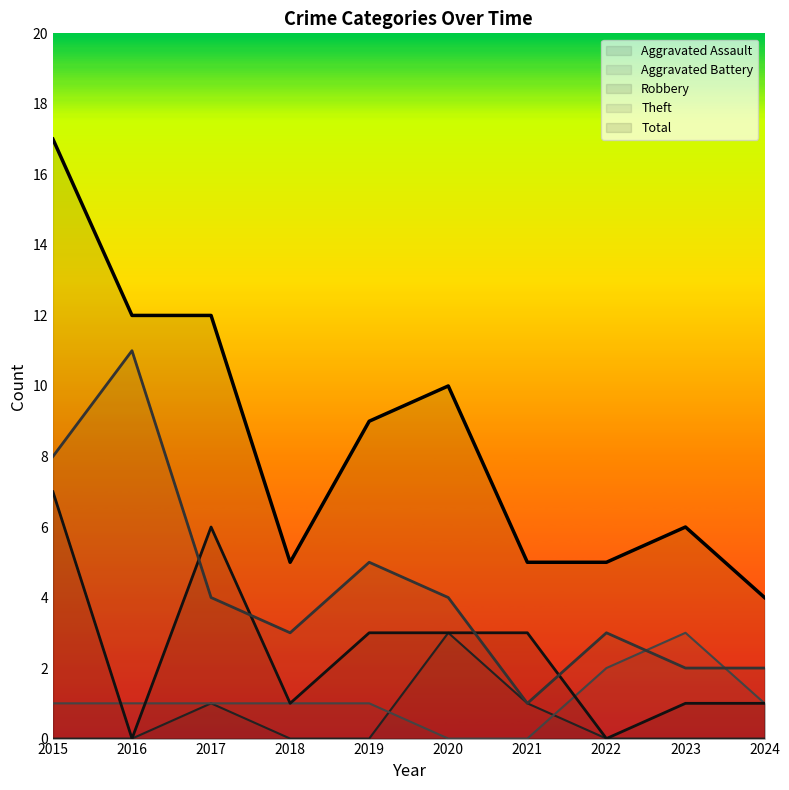

Reading left to right, extract all data points from this chart.

Aggravated Assault: 0	0	1	0	0	3	1	0	0	0
Aggravated Battery: 1	1	1	1	1	0	0	2	3	1
Robbery: 7	0	6	1	3	3	3	0	1	1
Theft: 8	11	4	3	5	4	1	3	2	2
Total: 17	12	12	5	9	10	5	5	6	4